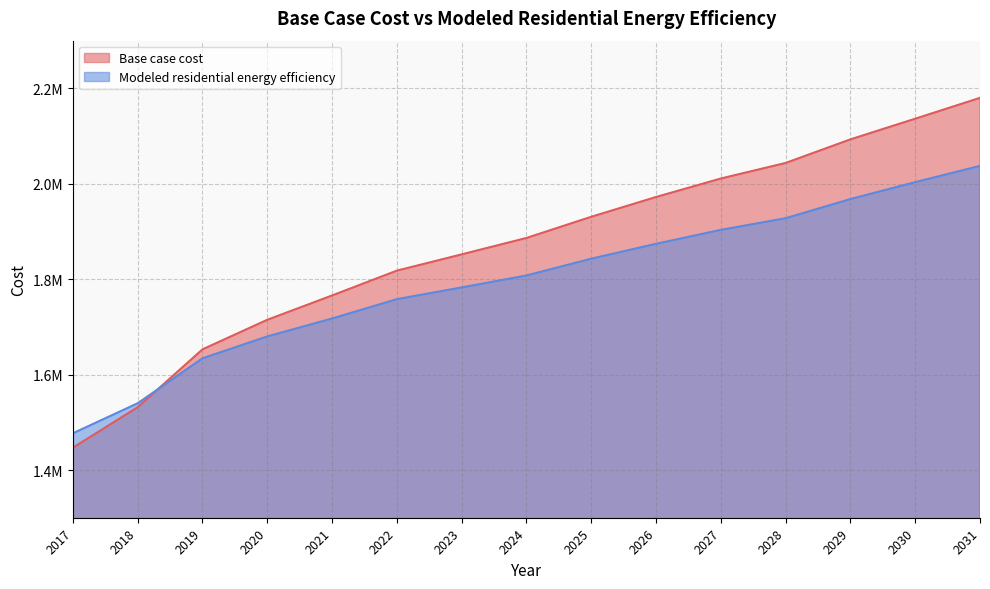

What are all the series names shown in the legend?

Base case cost, Modeled residential energy efficiency